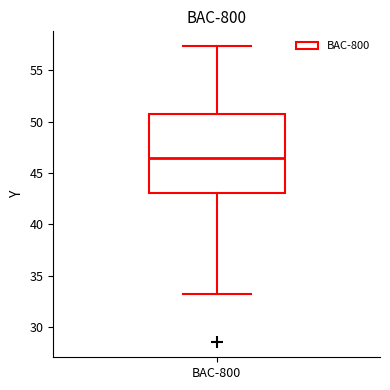

Where does the lower whisker of the box for BAC-800 end on the y-axis? The values are not printed on the chart, so give them approximately, as read against the axis.

33.0